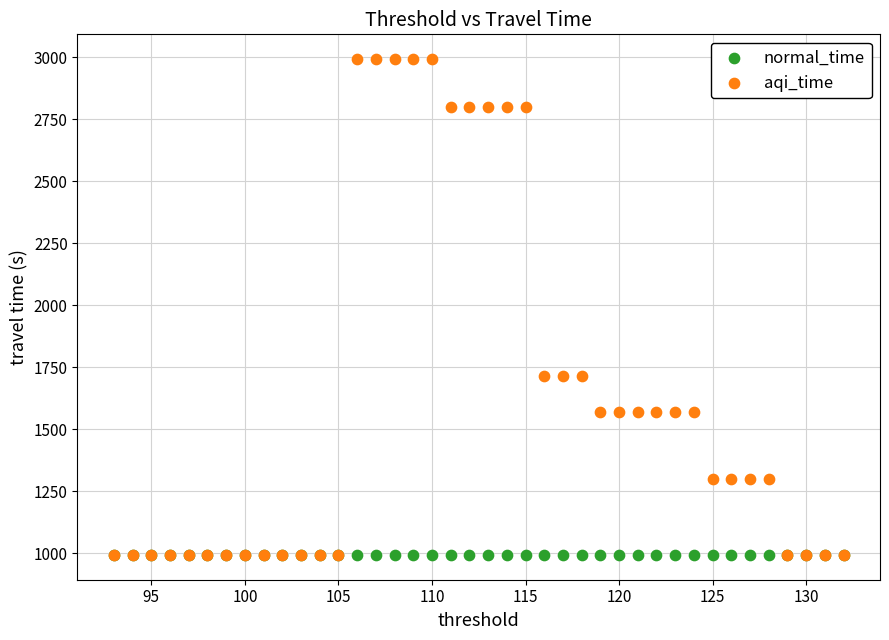

What are all the series names shown in the legend?

normal_time, aqi_time